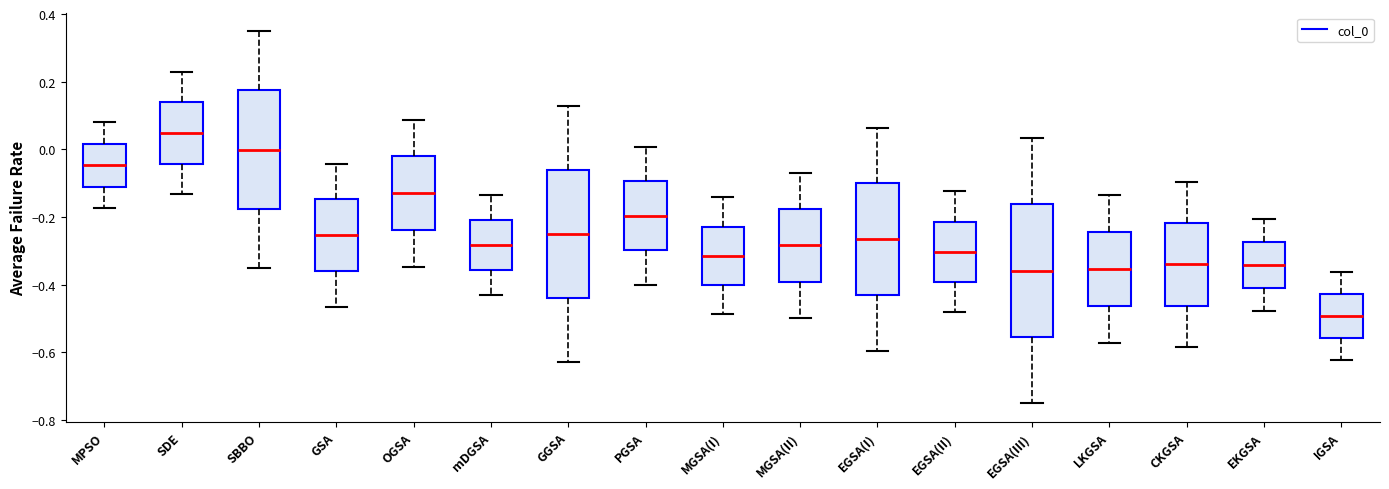

Reading left to right, transcribe this box plot: for each box, give where its median line is, the range the box spans, and where its two whiskers end, as read against the y-axis. The values are not printed on the chart, so give them approximately, as read against the axis.

MPSO: median -0.04, box -0.12 to 0.02, whiskers -0.18 to 0.08
SDE: median 0.04, box -0.04 to 0.14, whiskers -0.14 to 0.22
SBBO: median 0.00, box -0.18 to 0.18, whiskers -0.36 to 0.34
GSA: median -0.26, box -0.36 to -0.14, whiskers -0.46 to -0.04
OGSA: median -0.12, box -0.24 to -0.02, whiskers -0.34 to 0.08
mDGSA: median -0.28, box -0.36 to -0.20, whiskers -0.44 to -0.14
GGSA: median -0.24, box -0.44 to -0.06, whiskers -0.62 to 0.12
PGSA: median -0.20, box -0.30 to -0.10, whiskers -0.40 to 0.00
MGSA(I): median -0.32, box -0.40 to -0.22, whiskers -0.48 to -0.14
MGSA(II): median -0.28, box -0.40 to -0.18, whiskers -0.50 to -0.06
EGSA(I): median -0.26, box -0.44 to -0.10, whiskers -0.60 to 0.06
EGSA(II): median -0.30, box -0.40 to -0.22, whiskers -0.48 to -0.12
EGSA(III): median -0.36, box -0.56 to -0.16, whiskers -0.76 to 0.04
LKGSA: median -0.36, box -0.46 to -0.24, whiskers -0.58 to -0.14
CKGSA: median -0.34, box -0.46 to -0.22, whiskers -0.58 to -0.10
EKGSA: median -0.34, box -0.40 to -0.28, whiskers -0.48 to -0.20
IGSA: median -0.50, box -0.56 to -0.42, whiskers -0.62 to -0.36